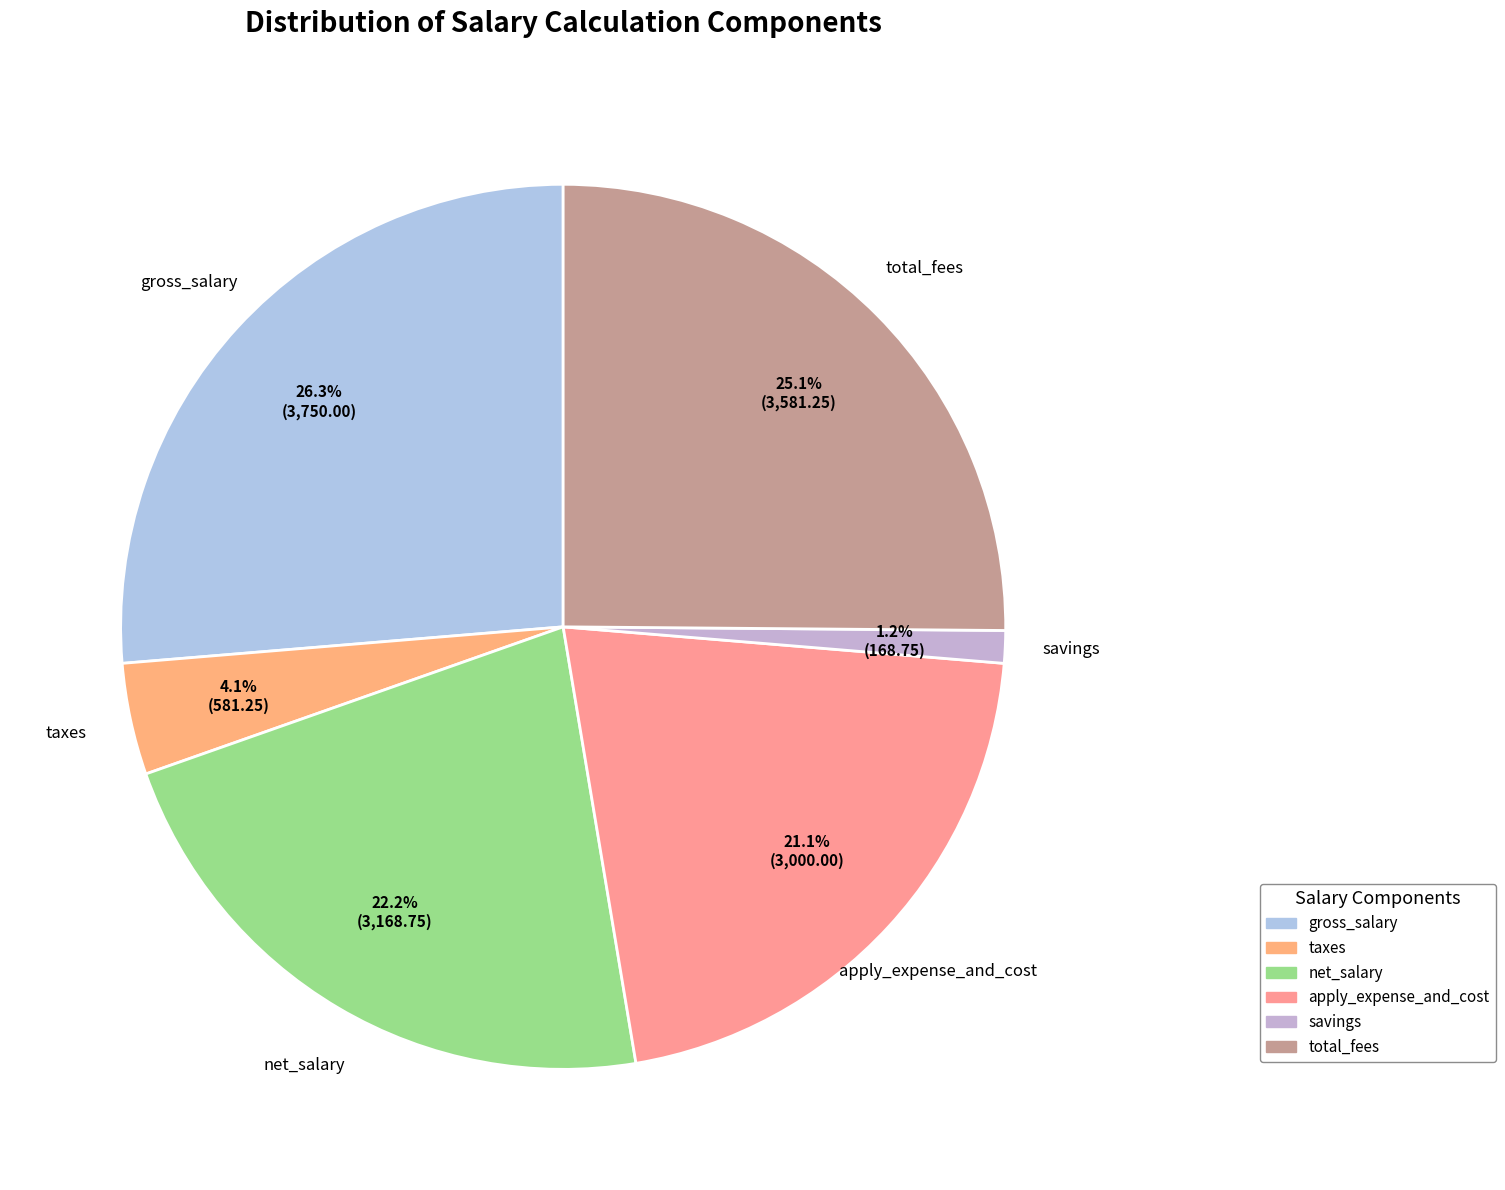

What percentage do total_fees and gross_salary together represent?

51.4%